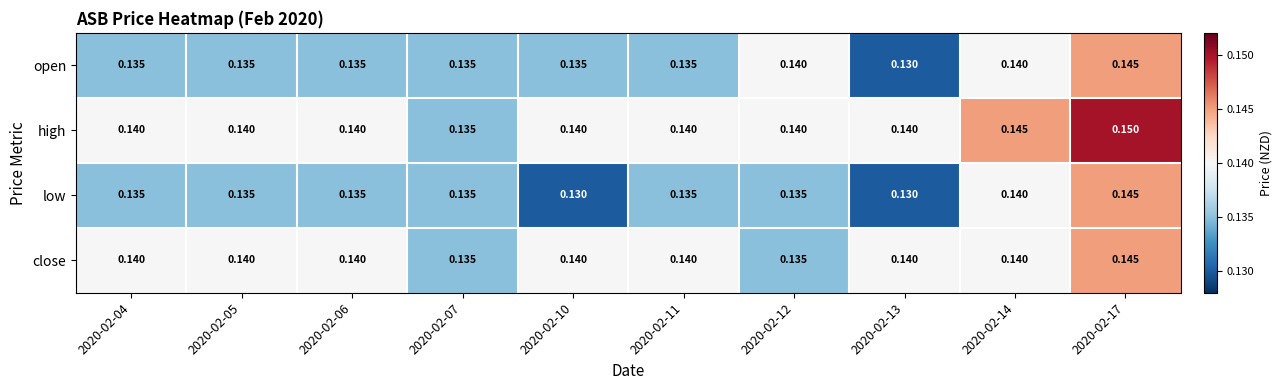

Which label corresponds to the largest value in the chart?

2020-02-17